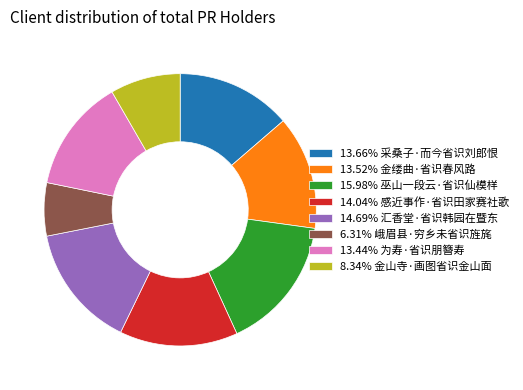

Combined, do 15.98% 巫山一段云·省识仙模样 and 13.44% 为寿·省识朋簪寿 account for over 50%?

No